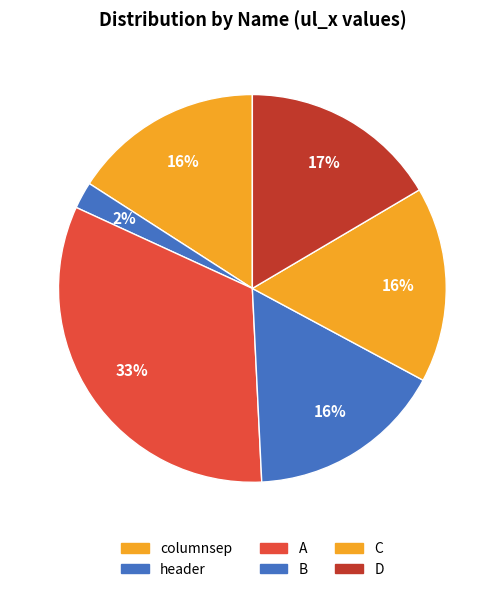

How many slices are in this pie chart?

6